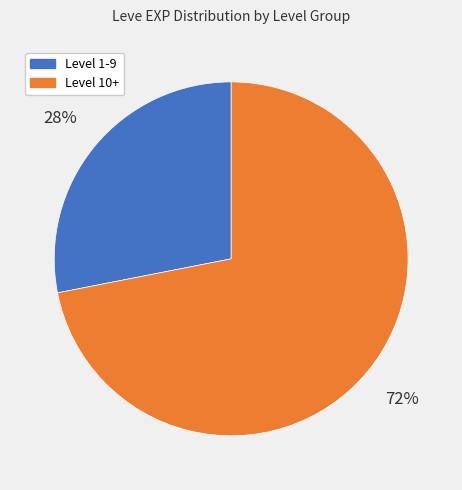

To the nearest percent, what is the average slice percentage?

50%